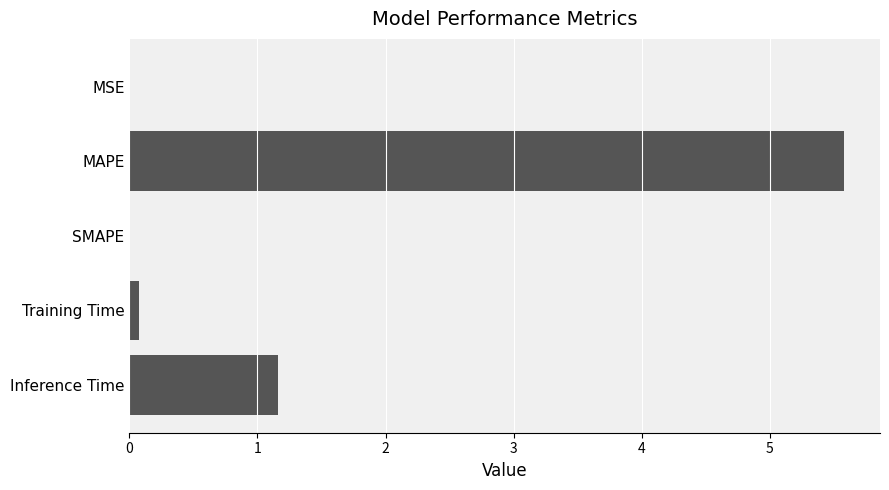

What is the greatest value displayed?

5.6